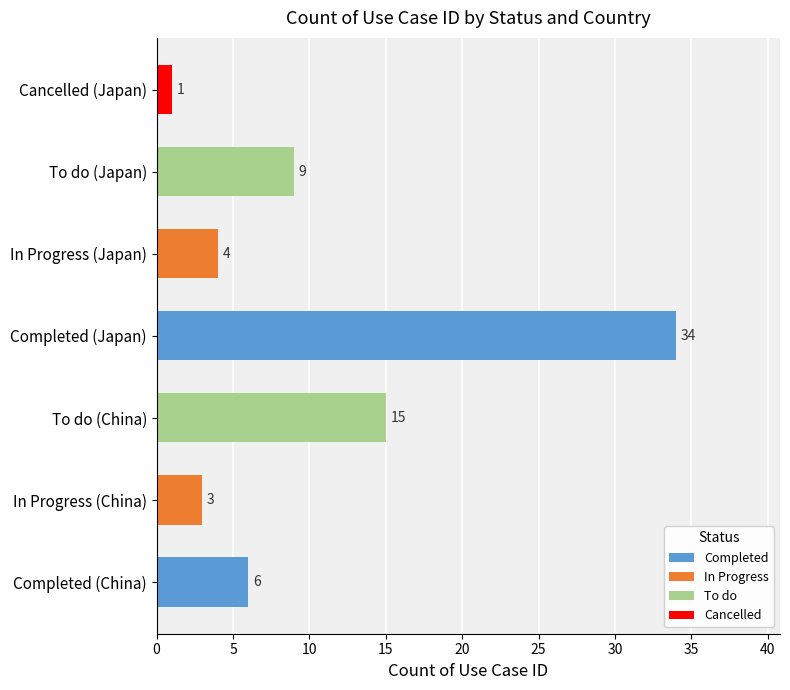

The value at In Progress (China) is 5. True or false?

False